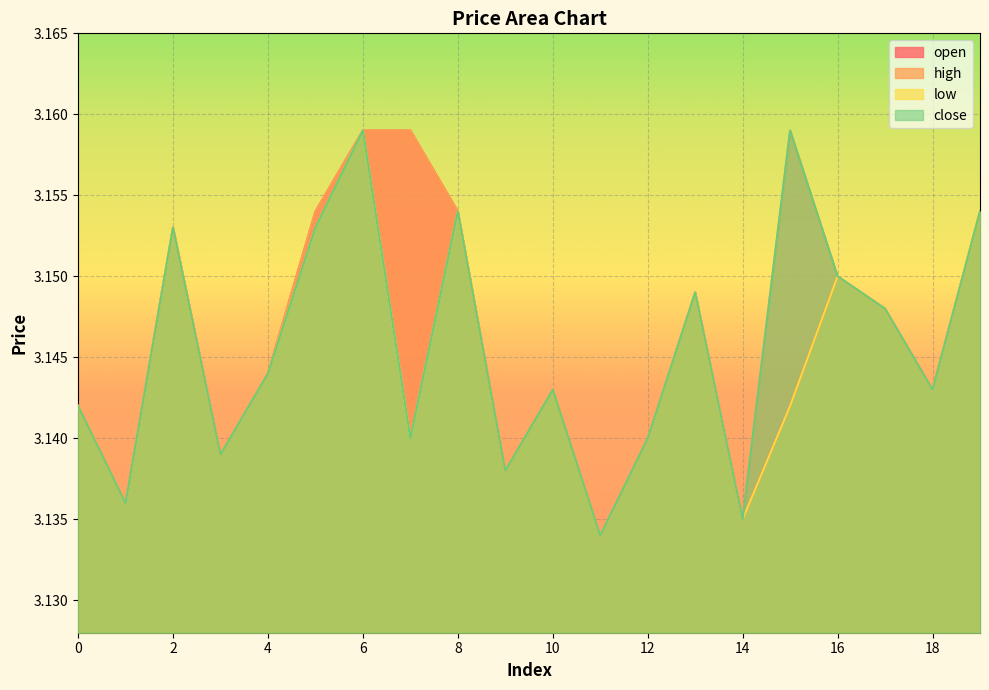

True or false: open and close cross at least once.

False